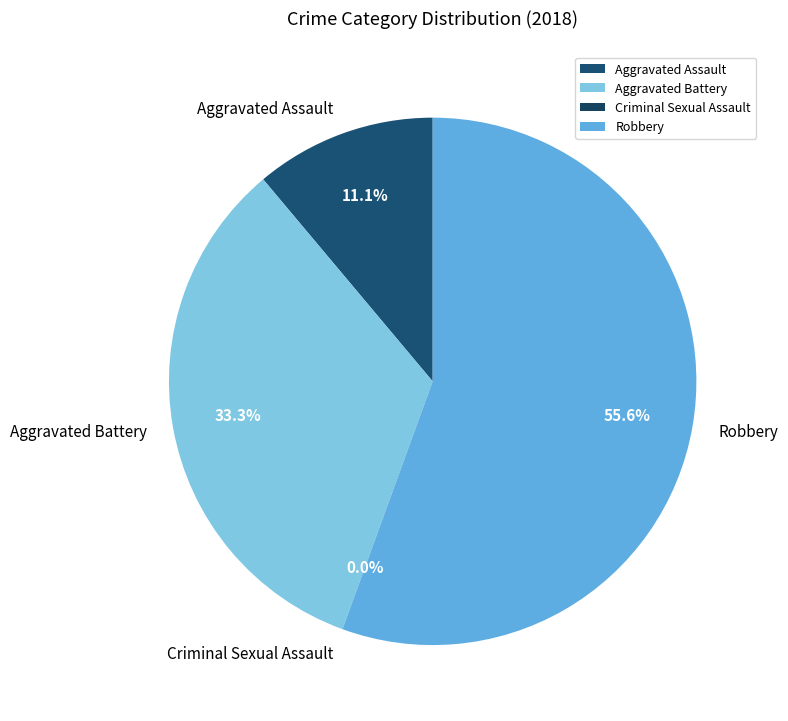

Which has a higher value, Aggravated Assault or Aggravated Battery?

Aggravated Battery